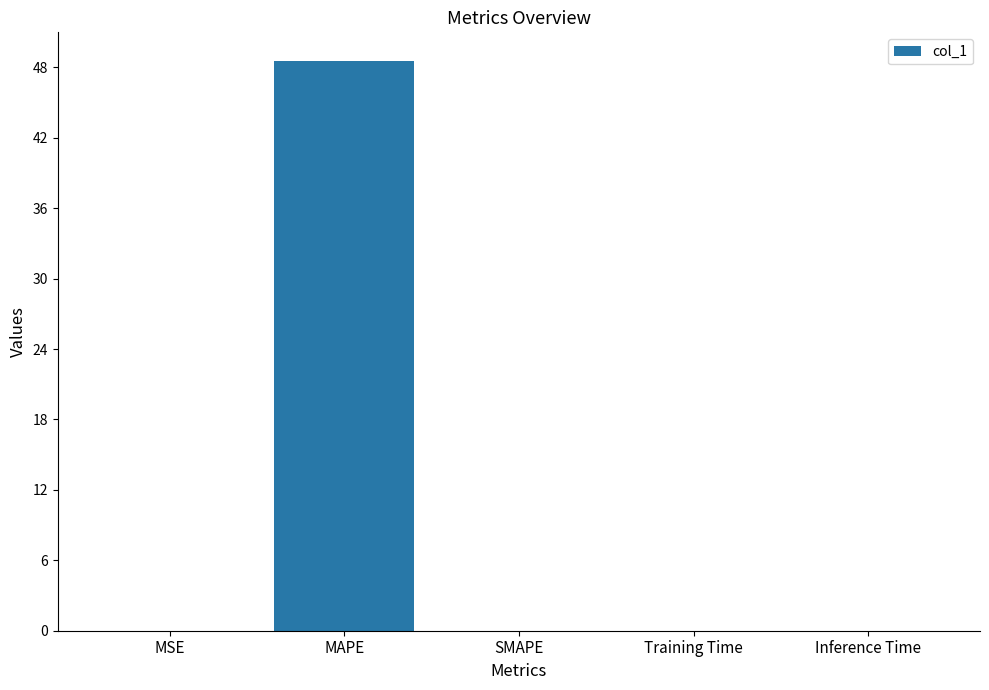

The value at MAPE is 66.2. True or false?

False